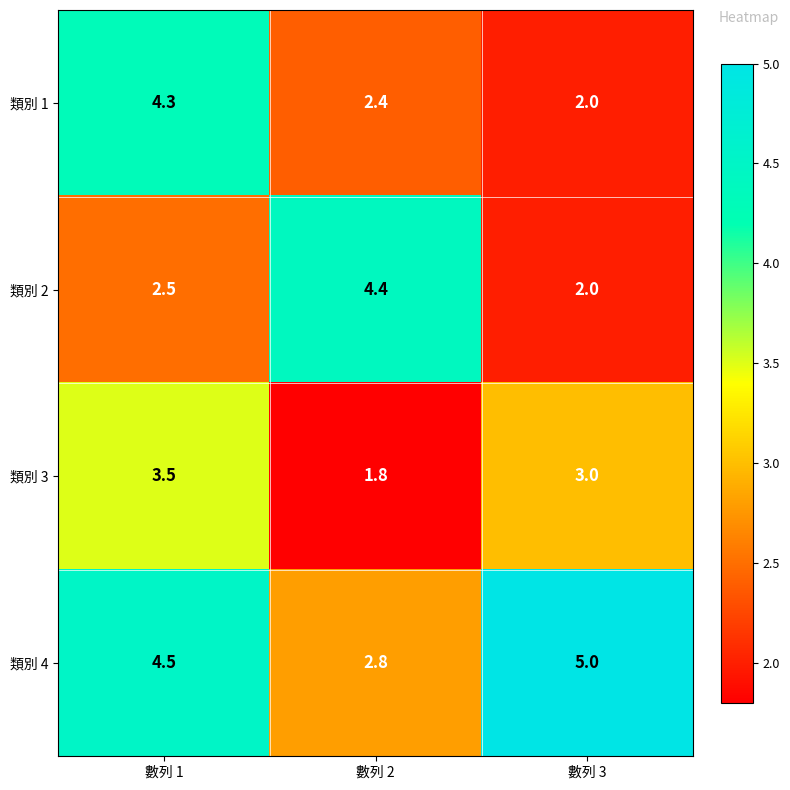

Which series has the largest range (max minus min)?

類別 2